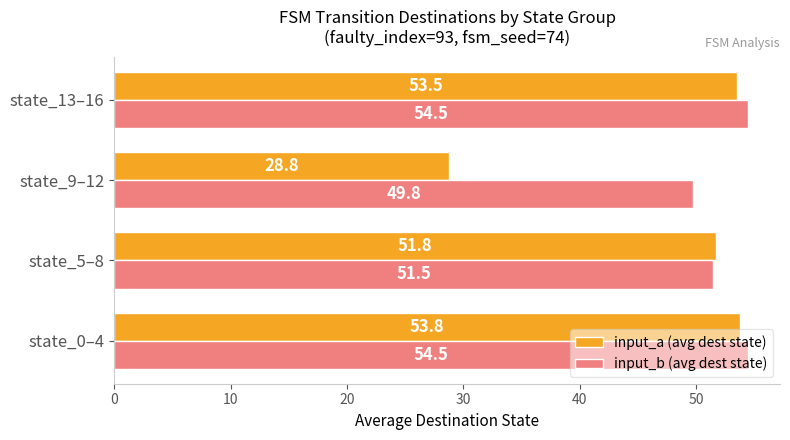

Rank the series by their average value, from highest to lowest.

input_b (avg dest state), input_a (avg dest state)